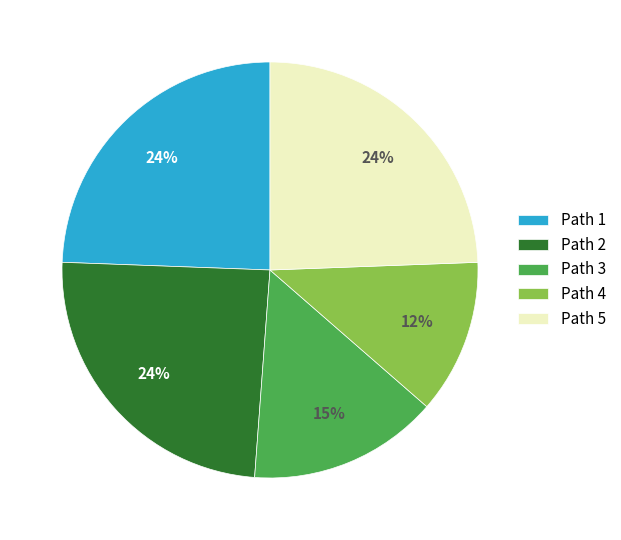

To the nearest percent, what is the combined percentage of Path 4 and Path 3?

27%